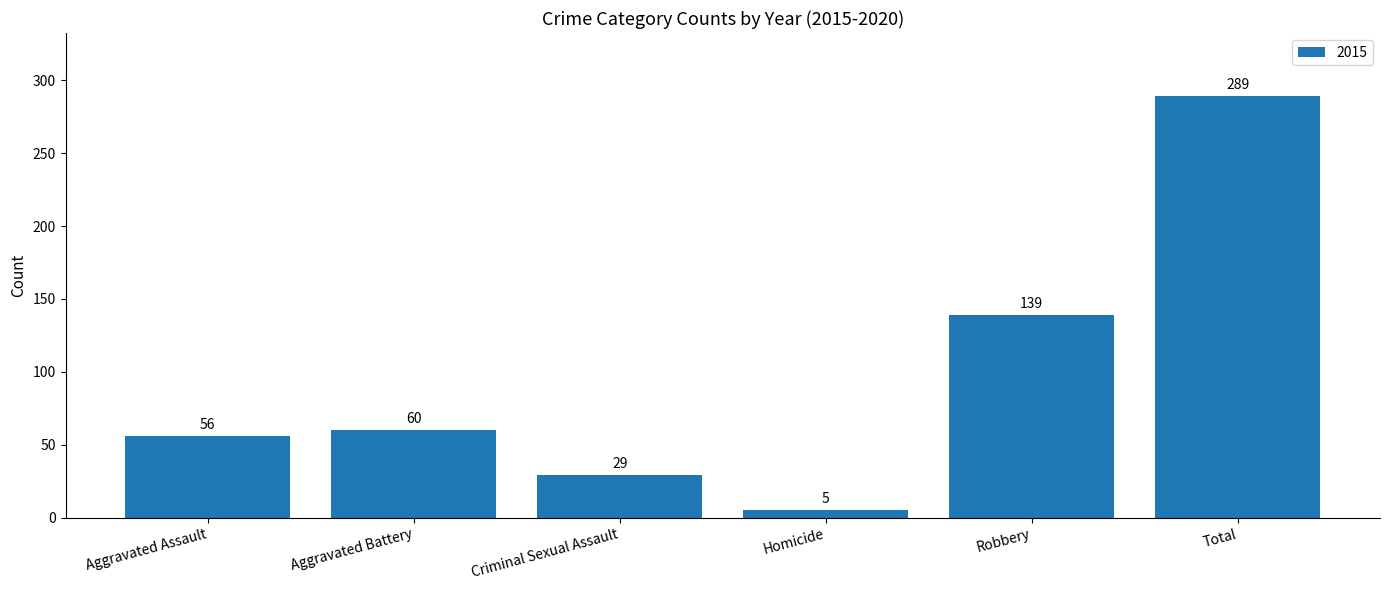

What is the label of the 5th bar from the right?

Aggravated Battery